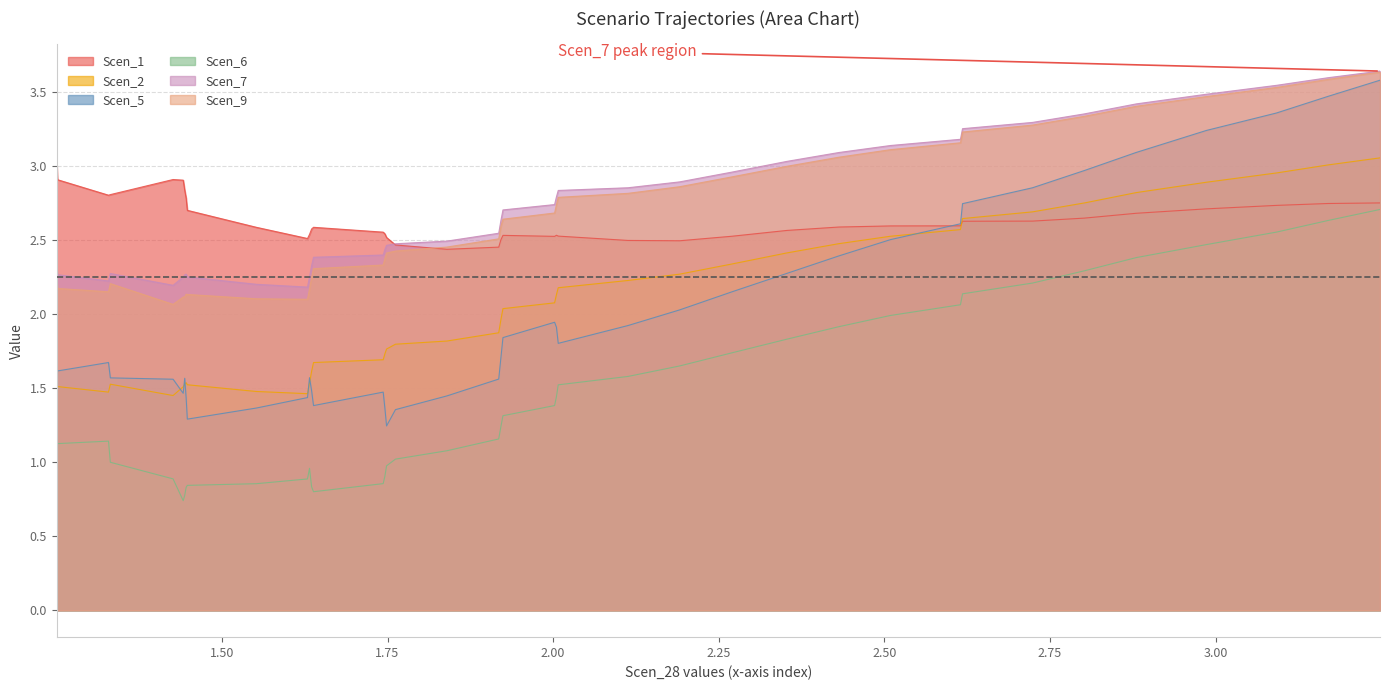

True or false: Scen_9 and Scen_2 intersect in this chart.

False